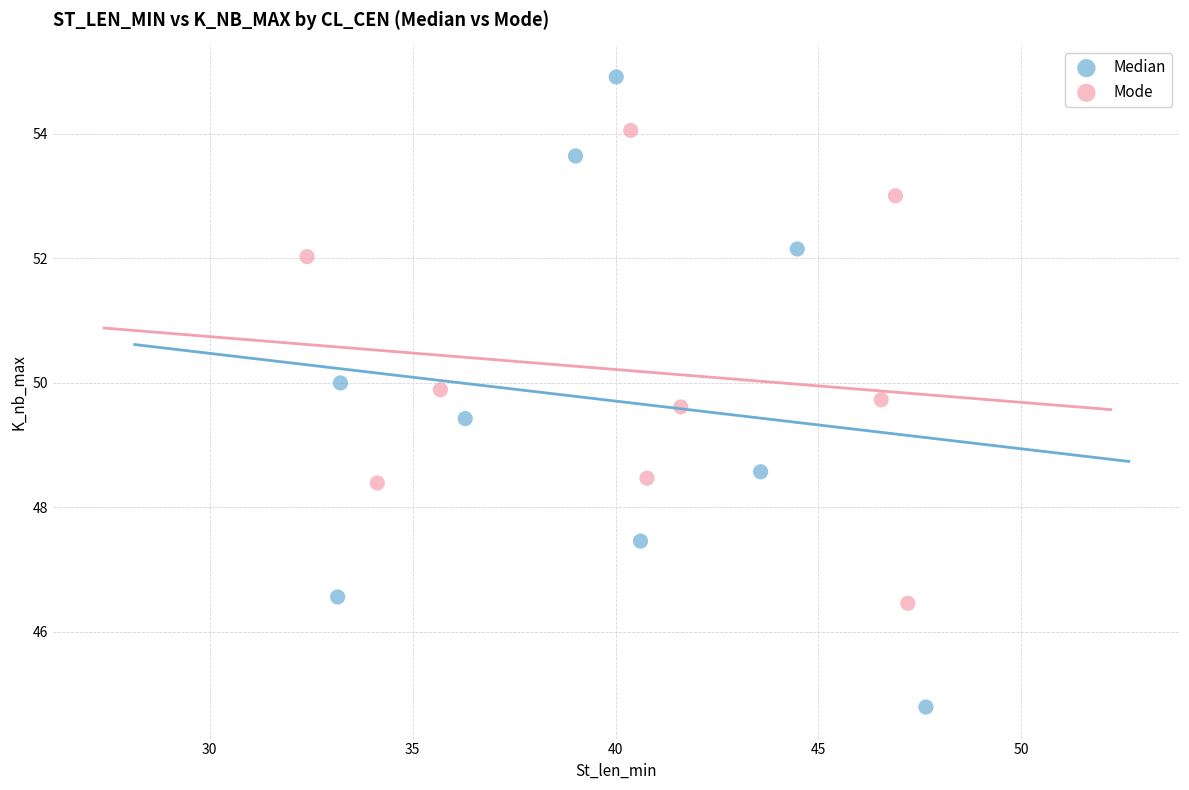

Which series reaches the maximum Y coordinate?

Median